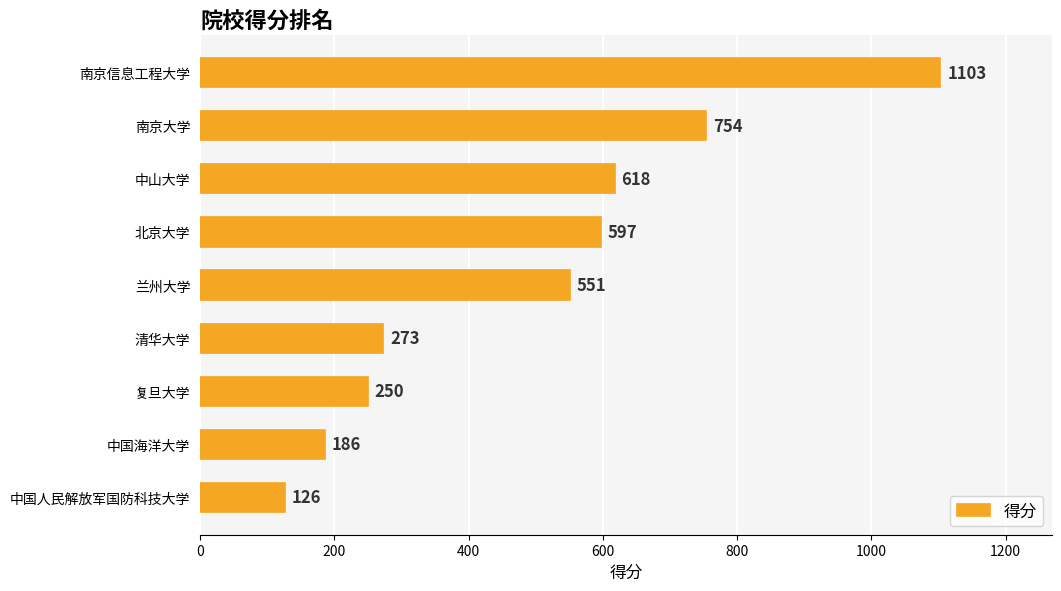

Reading top to bottom, extract all data points from this chart.

1103	754	618	597	551	273	250	186	126